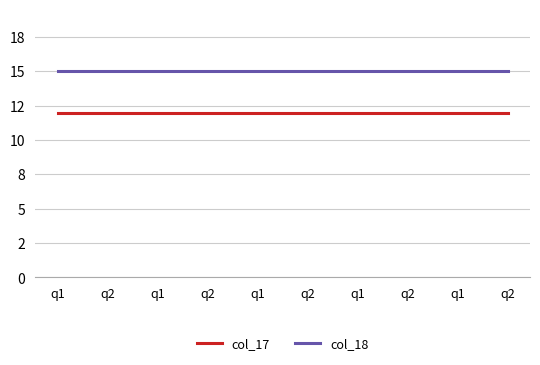

Is it true that col_18 equals 22 at q2?

False